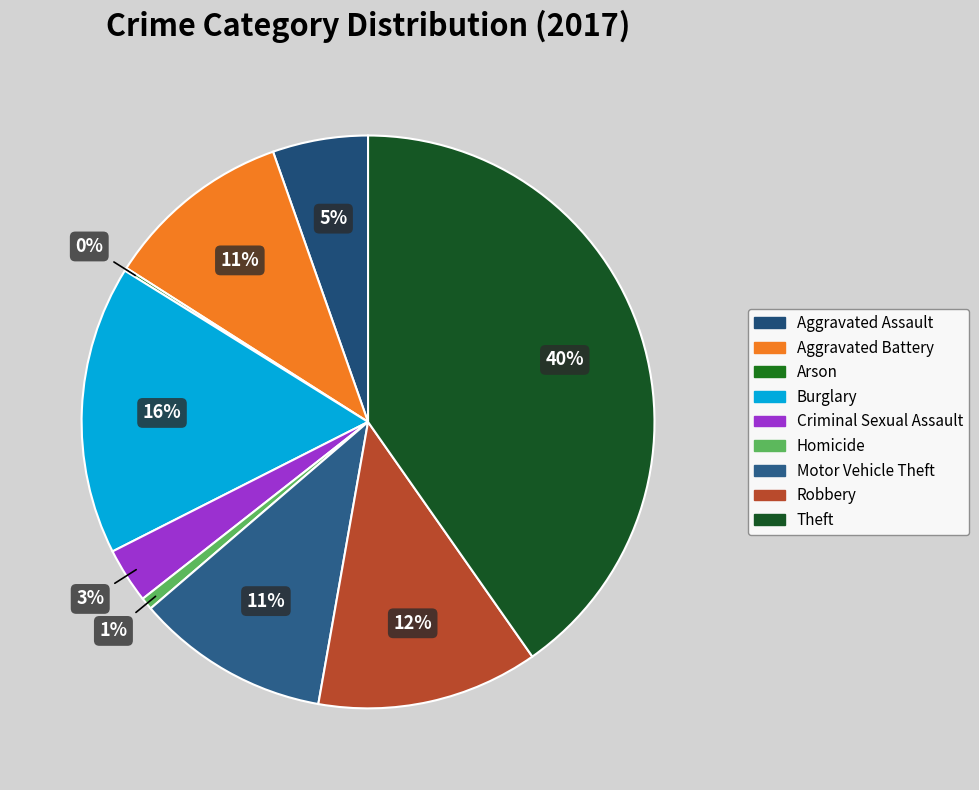

How many segments does this pie chart have?

9